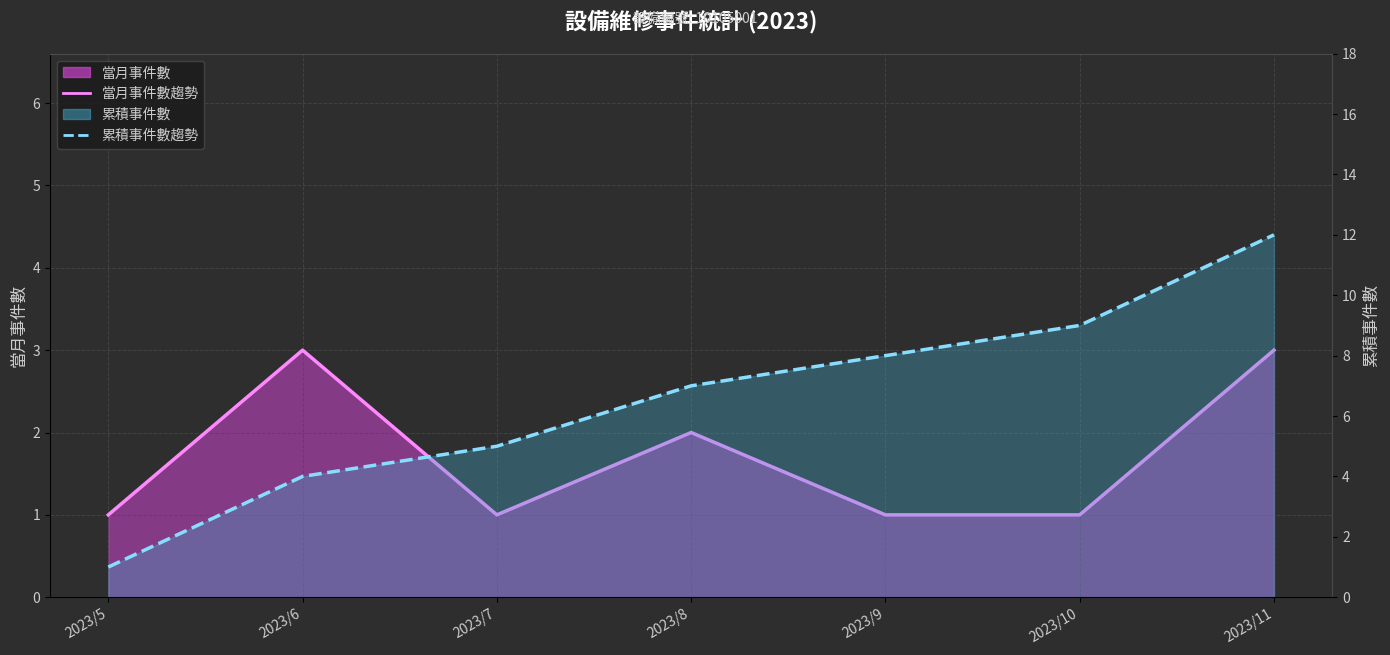

How many data points does each series have?

7